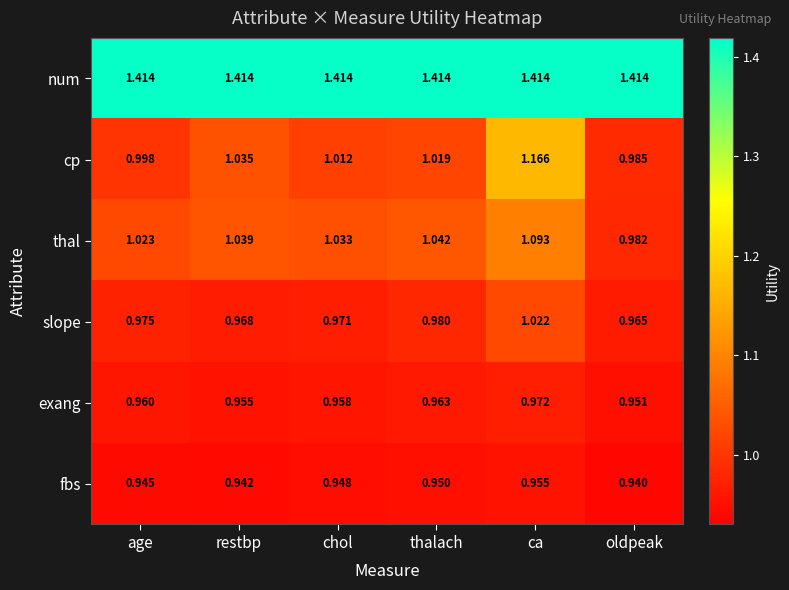

At how many categories does at least one series exceed 1?

6